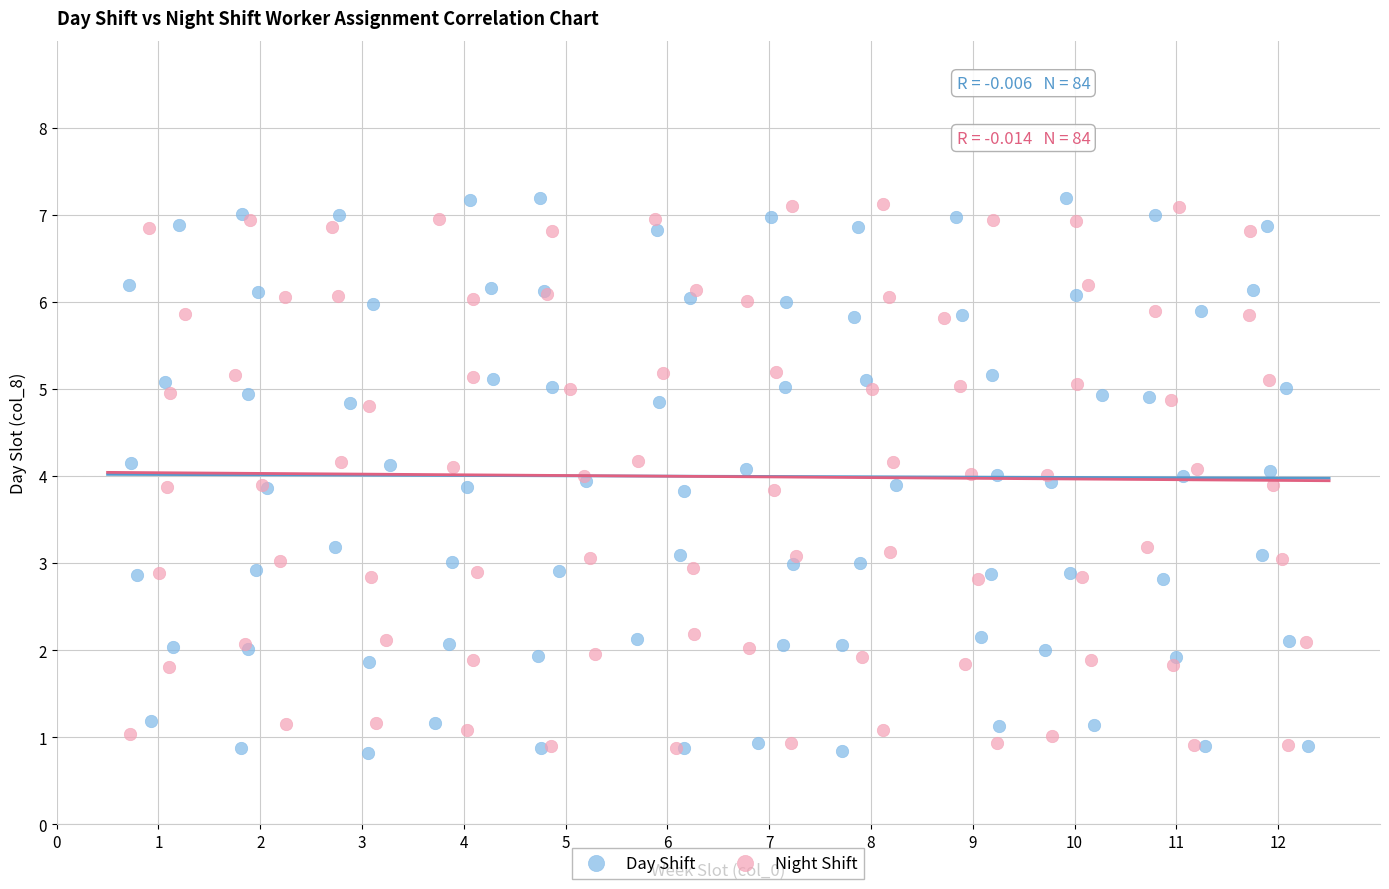

Which series has the largest Y range (max minus min)?

Day Shift